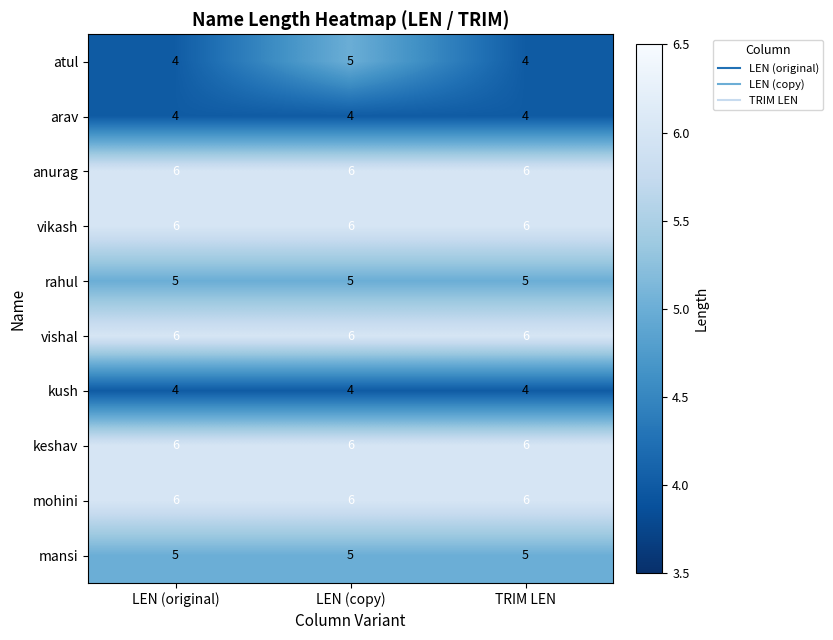

Reading right to left, extract all data points from this chart.

atul: 4	5	4
arav: 4	4	4
anurag: 6	6	6
vikash: 6	6	6
rahul: 5	5	5
vishal: 6	6	6
kush: 4	4	4
keshav: 6	6	6
mohini: 6	6	6
mansi: 5	5	5